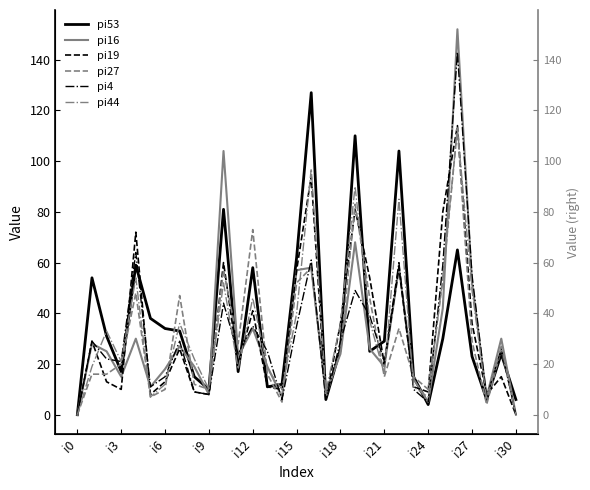

What is the label of the 20th point from the right?

11